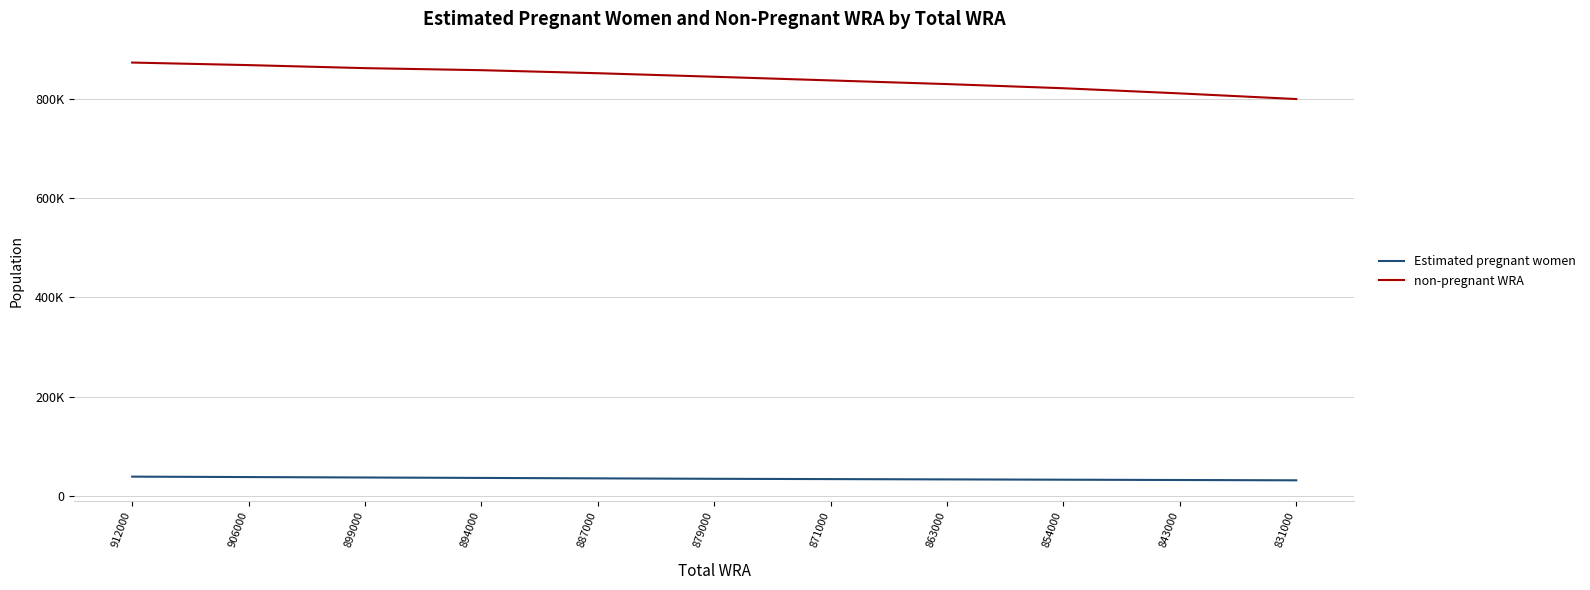

Does the chart have visible grid lines?

Yes